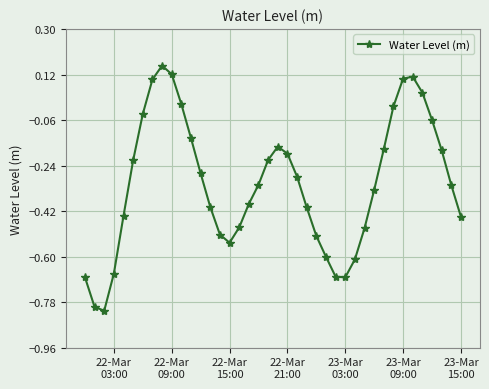

How many data points does each series have?

40